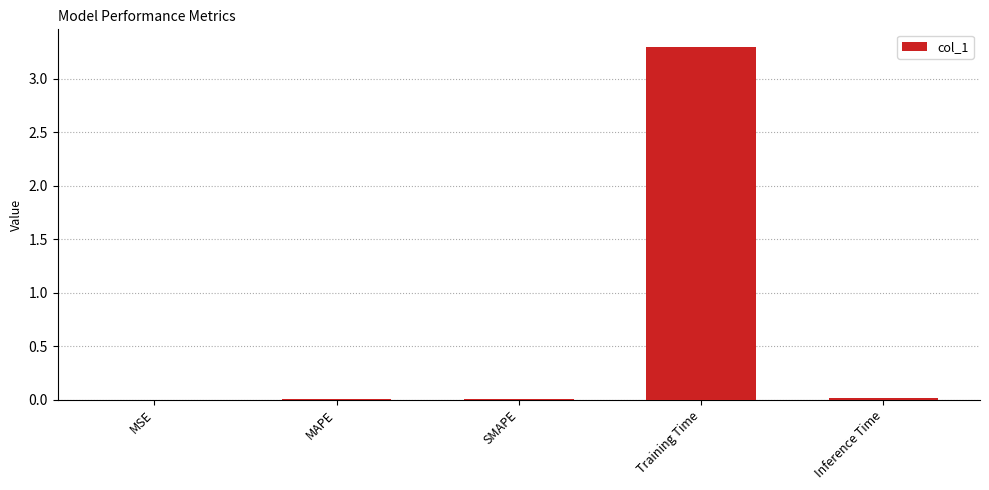

The chart shows a value of 3.3 at Training Time. True or false?

True